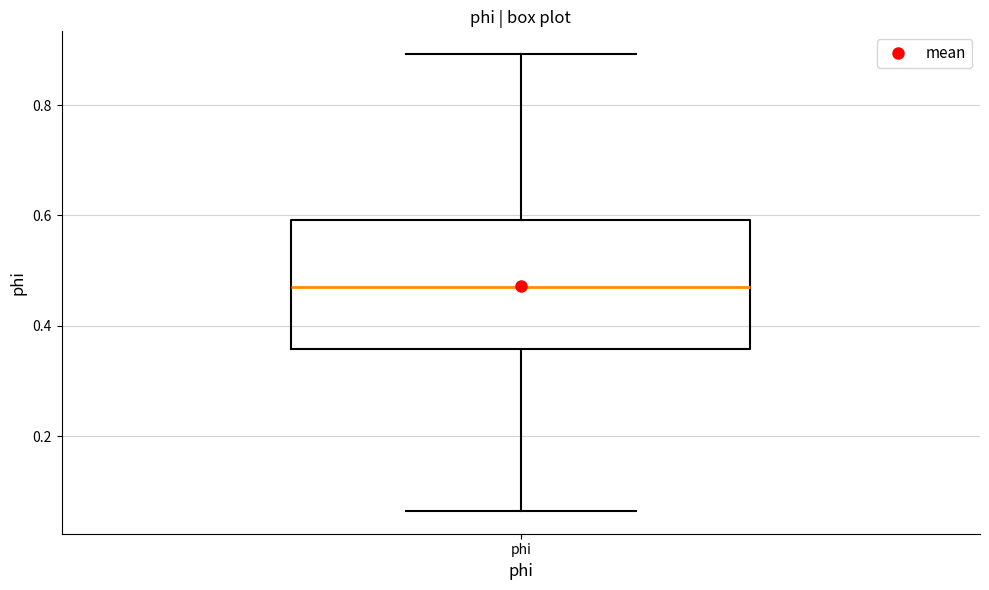

Read this box plot against the y-axis: the position of the median line, the range covered by the box, and the ends of both whiskers. The values are not printed on the chart, so give them approximately, as read against the axis.

median 0.48, box 0.36 to 0.60, whiskers 0.06 to 0.90